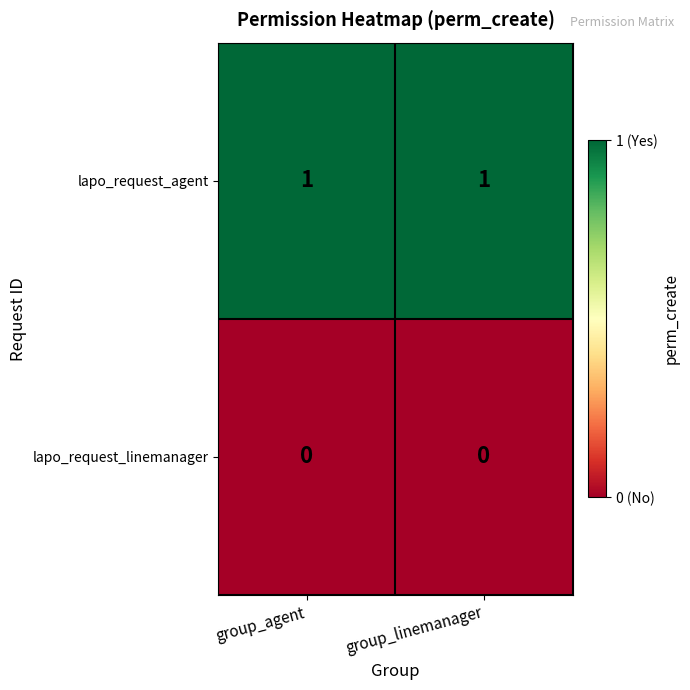

Which series has the largest total across all categories?

lapo_request_agent